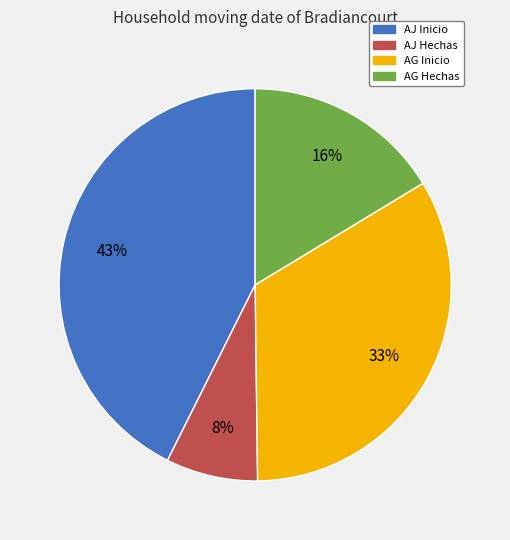

Which category has the biggest portion of the pie?

AJ Inicio